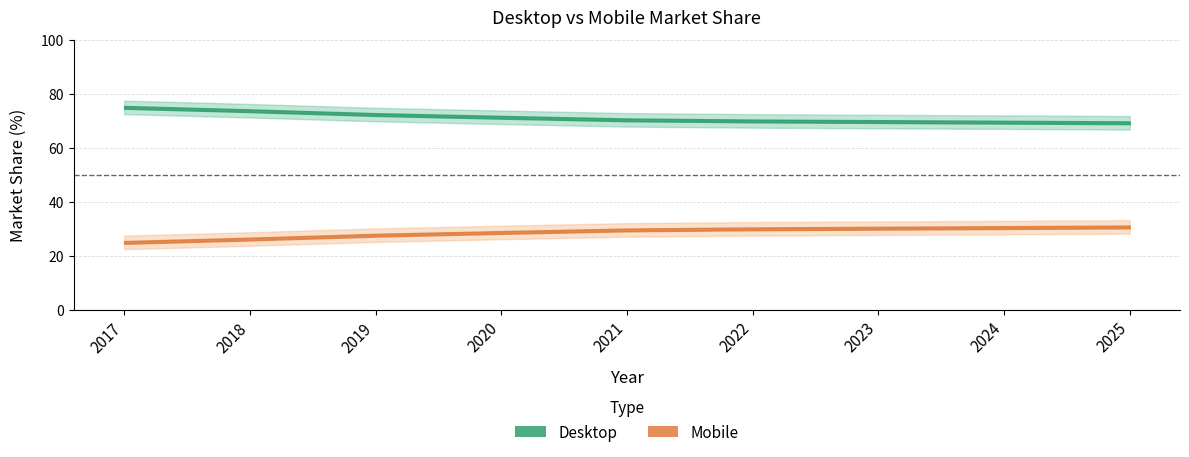

What is the value of the Mobile point at the 4th from the left?

28.7